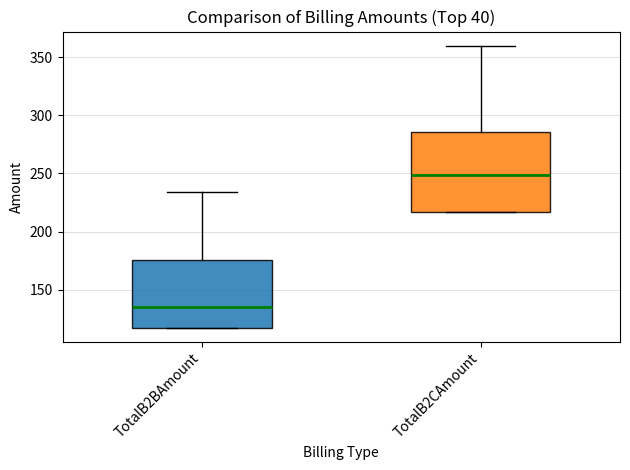

Which box has the highest median line?

TotalB2CAmount